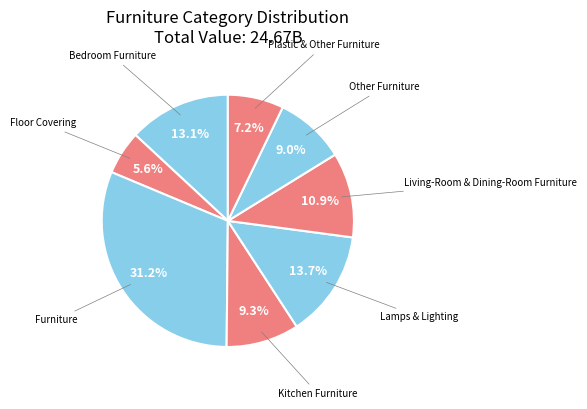

Which category has the smallest portion of the pie?

Floor Covering